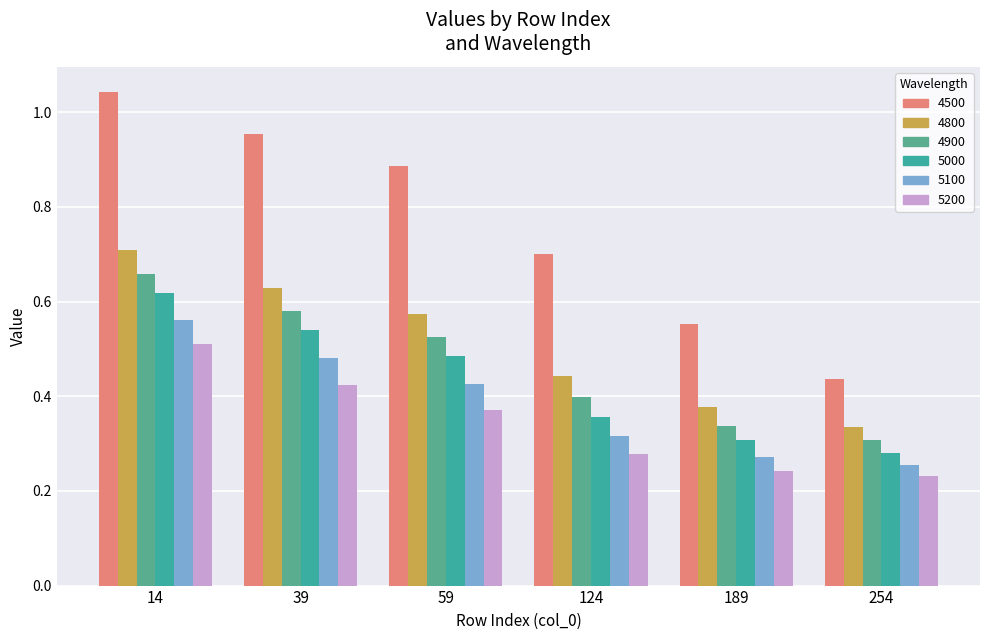

Which series has the largest total across all categories?

4500